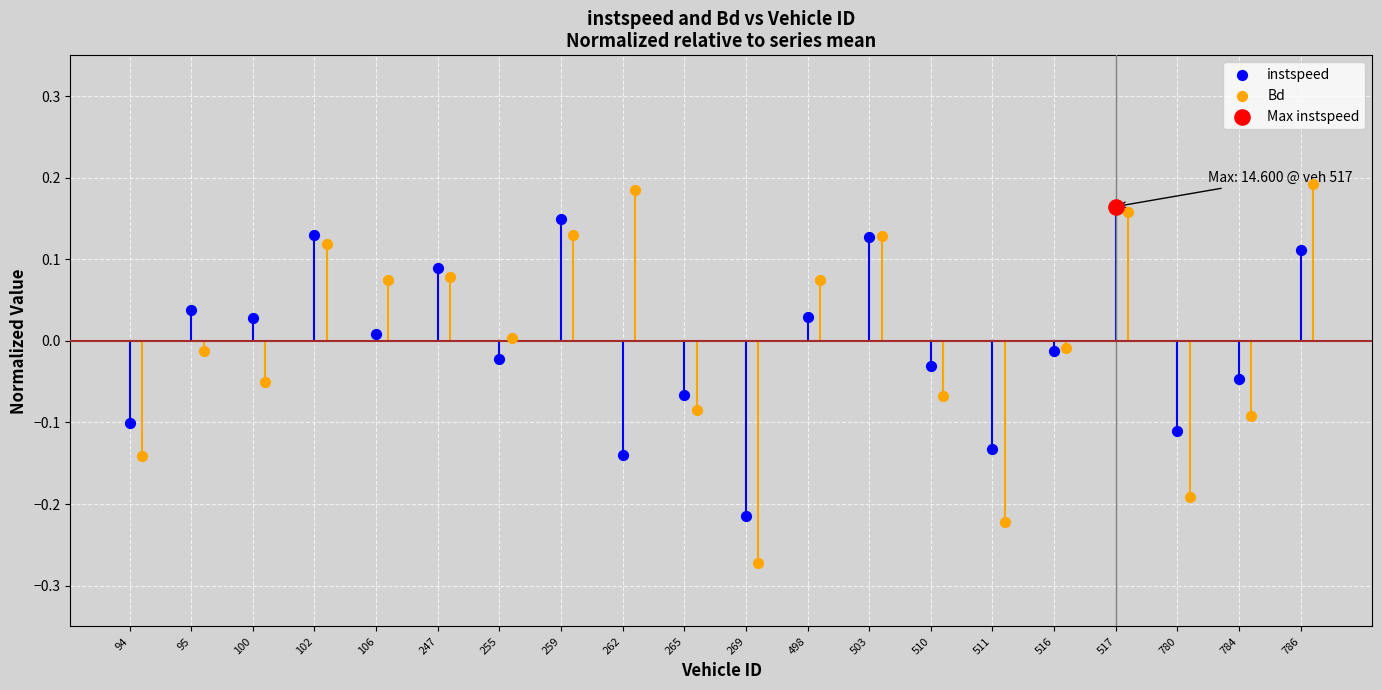

Which series contains the highest Y value?

Bd